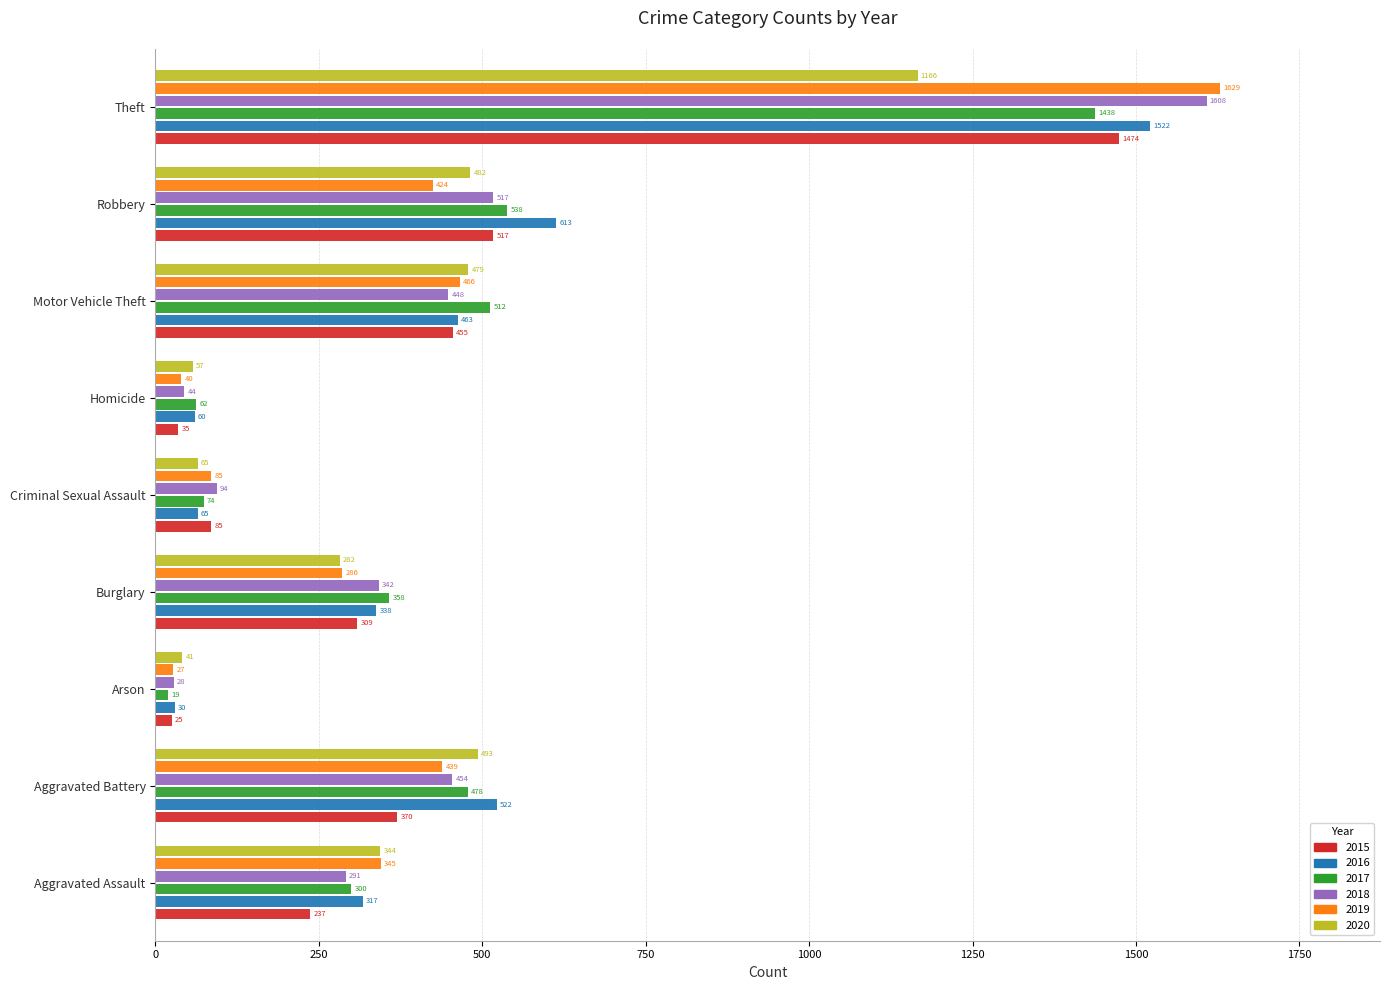

What is the sum of all 2017 values?

3779